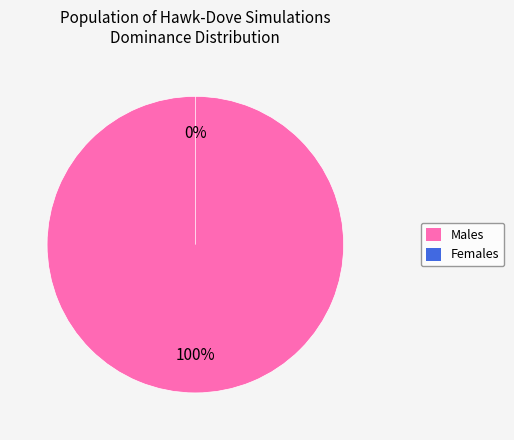

Combined, what portion of the pie is num-pops-with-group2-dom and num-pops-with-group1-dom?

100.0%